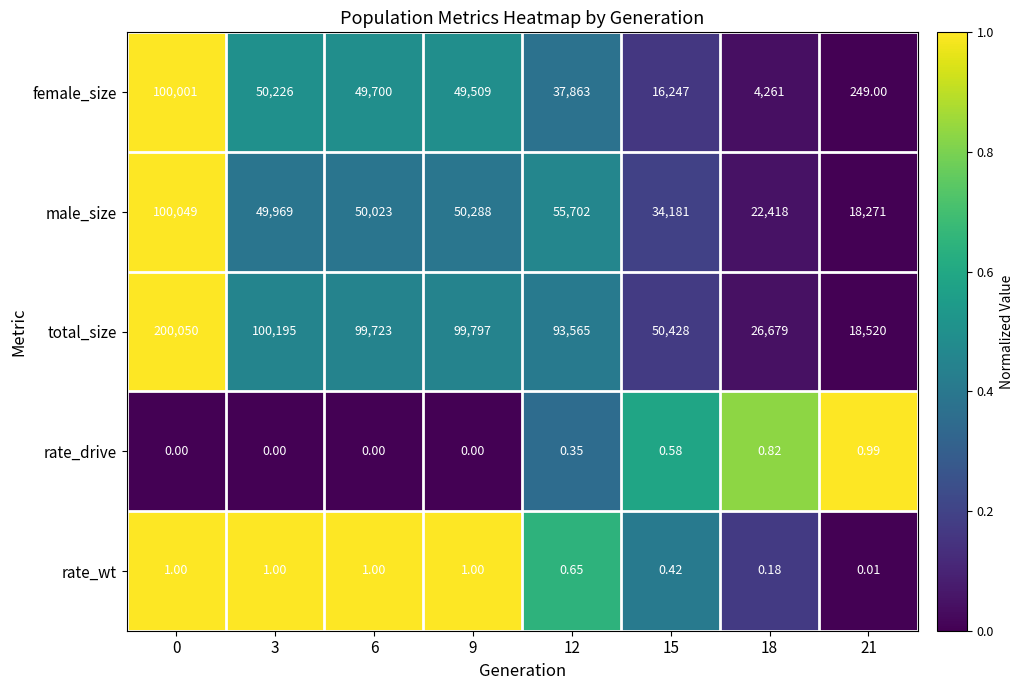

At 6, list the series in order from largest to smallest.

total_size, male_size, female_size, rate_wt, rate_drive